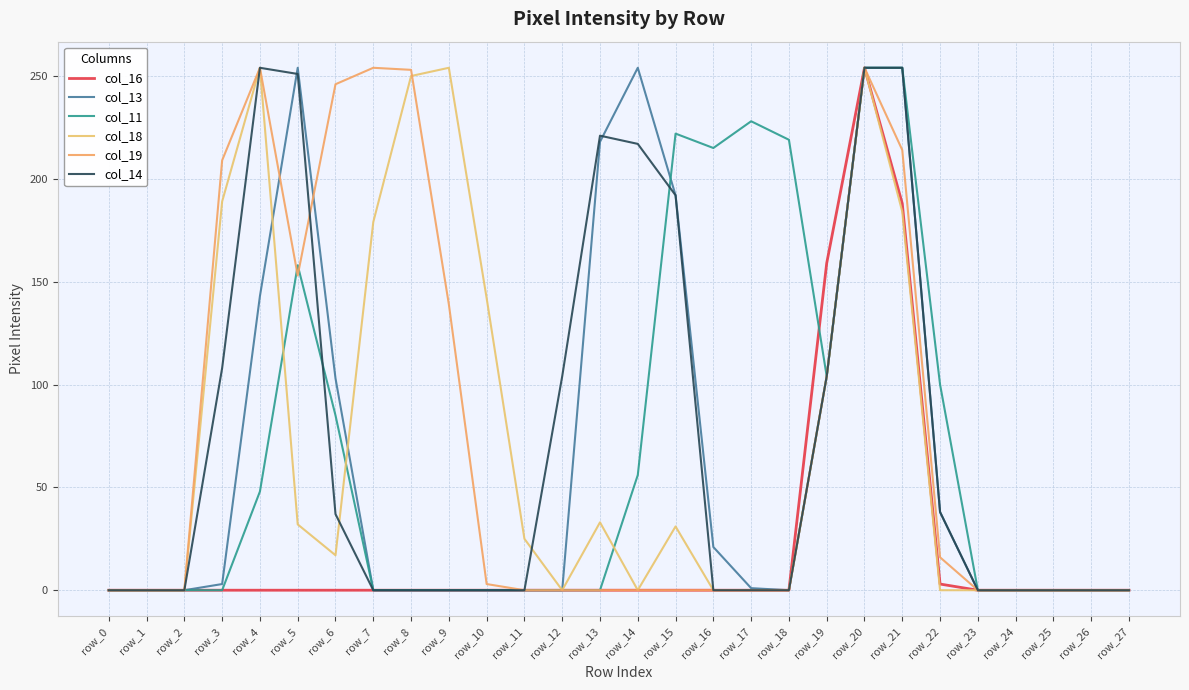

Reading left to right, list all the values displayed in this chart.

col_16: 0	0	0	0	0	0	0	0	0	0	0	0	0	0	0	0	0	0	0	159	254	188	3	0	0	0	0	0
col_13: 0	0	0	3	143	254	103	0	0	0	0	0	0	218	254	192	21	1	0	104	254	254	38	0	0	0	0	0
col_11: 0	0	0	0	48	158	85	0	0	0	0	0	0	0	56	222	215	228	219	104	254	254	100	0	0	0	0	0
col_18: 0	0	0	189	254	32	17	179	250	254	142	25	0	33	0	31	0	0	0	104	254	184	0	0	0	0	0	0
col_19: 0	0	0	209	254	153	246	254	253	139	3	0	0	0	0	0	0	0	0	104	254	214	16	0	0	0	0	0
col_14: 0	0	0	108	254	251	37	0	0	0	0	0	104	221	217	192	0	0	0	104	254	254	38	0	0	0	0	0